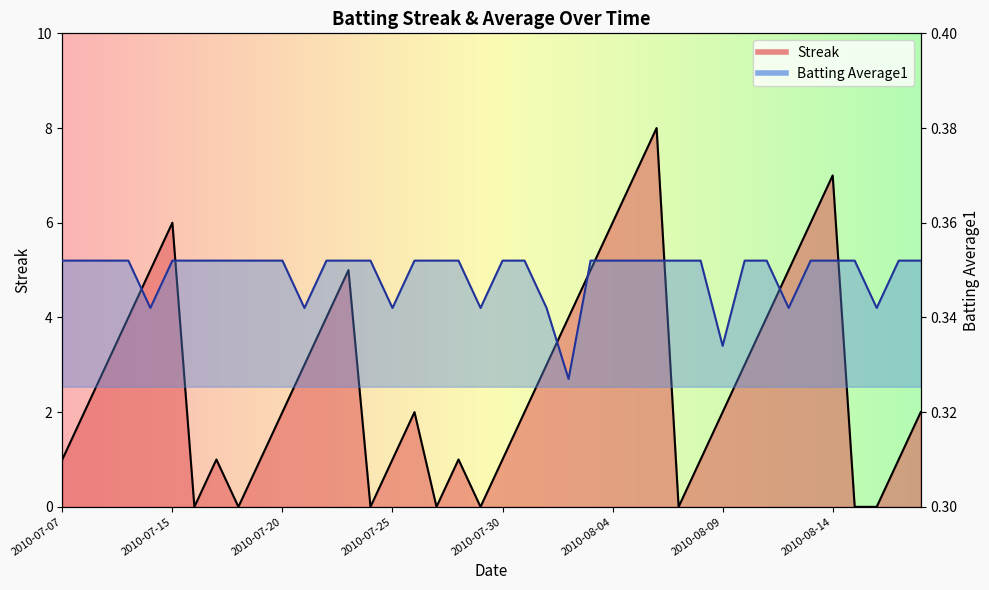

At which category does Batting Average1 reach its first local valley?

2010-07-11